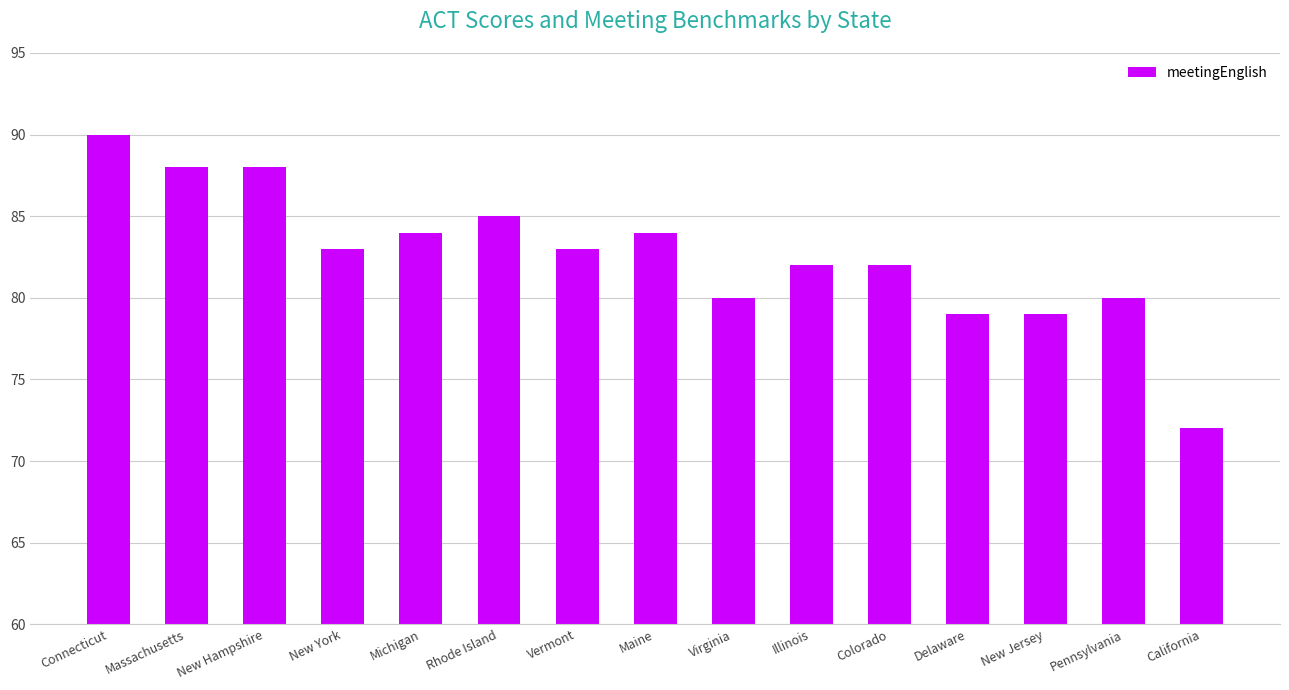

What is the average value?

83